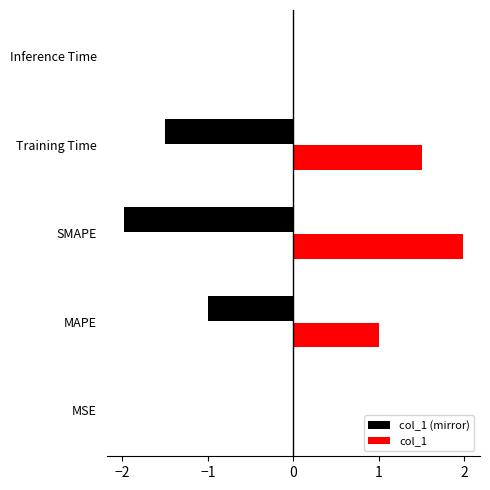

What is the change in value from SMAPE to Inference Time?

-2.0